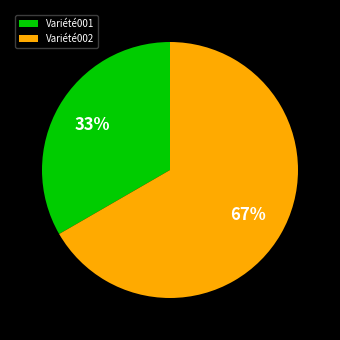

What is the largest slice in the pie chart?

Variété002